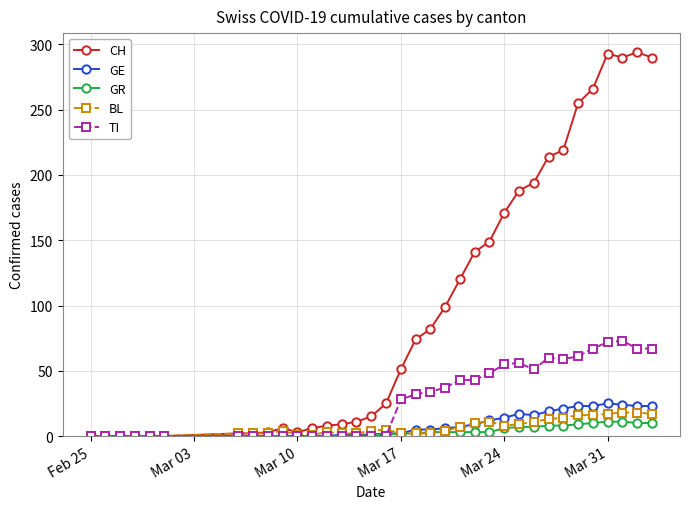

What is the highest value of the BL series?

18